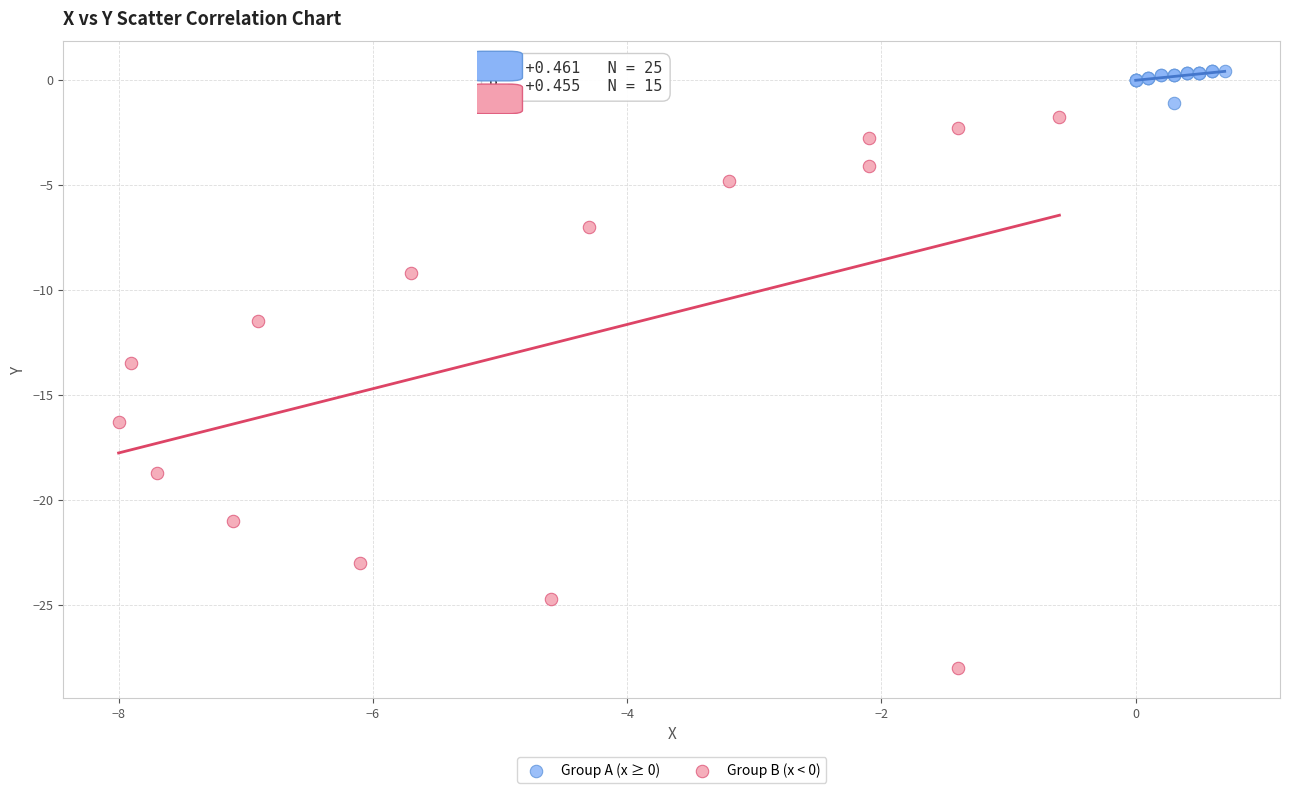

Which series has the widest spread of Y values?

Group B (x < 0)